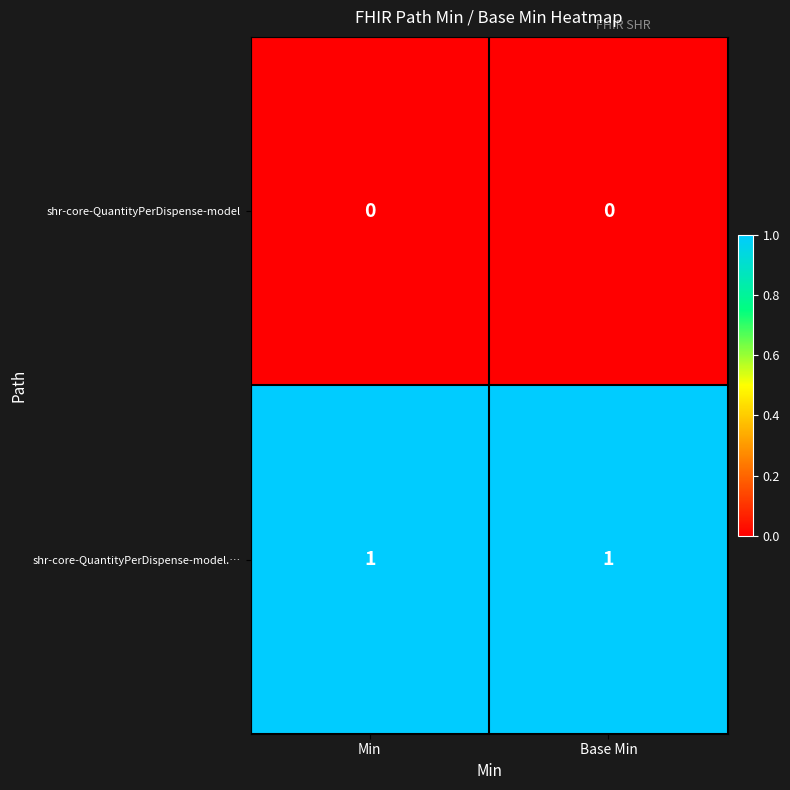

How many categories are shown in the chart?

2